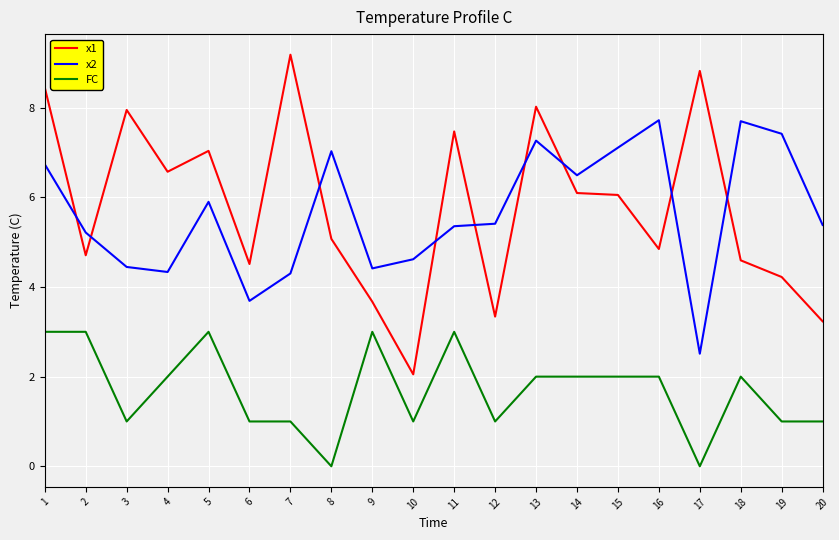

What is the difference between the highest and lowest values at 18?

5.7